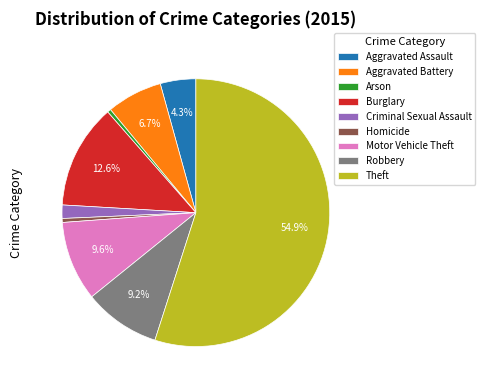

Which slice is the largest?

Theft